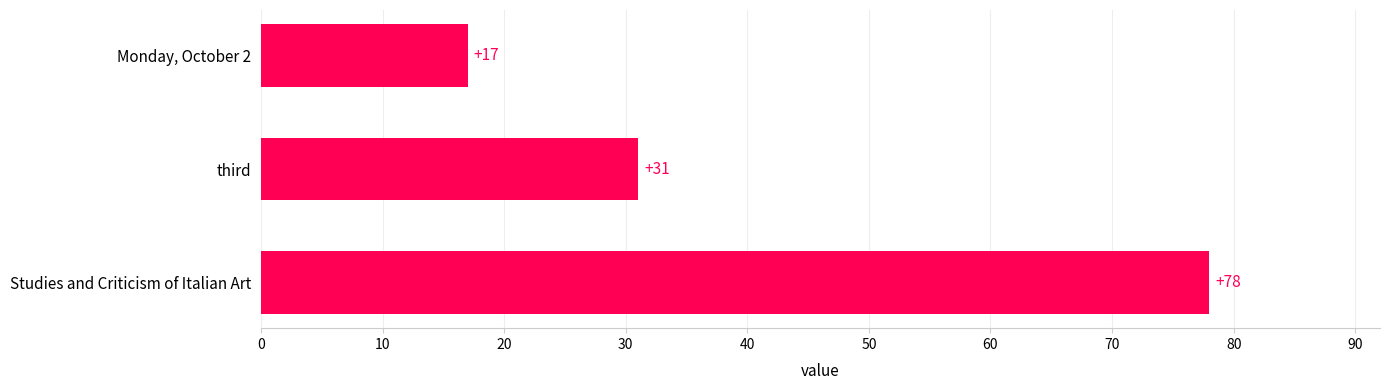

What is the minimum value shown in the chart?

17